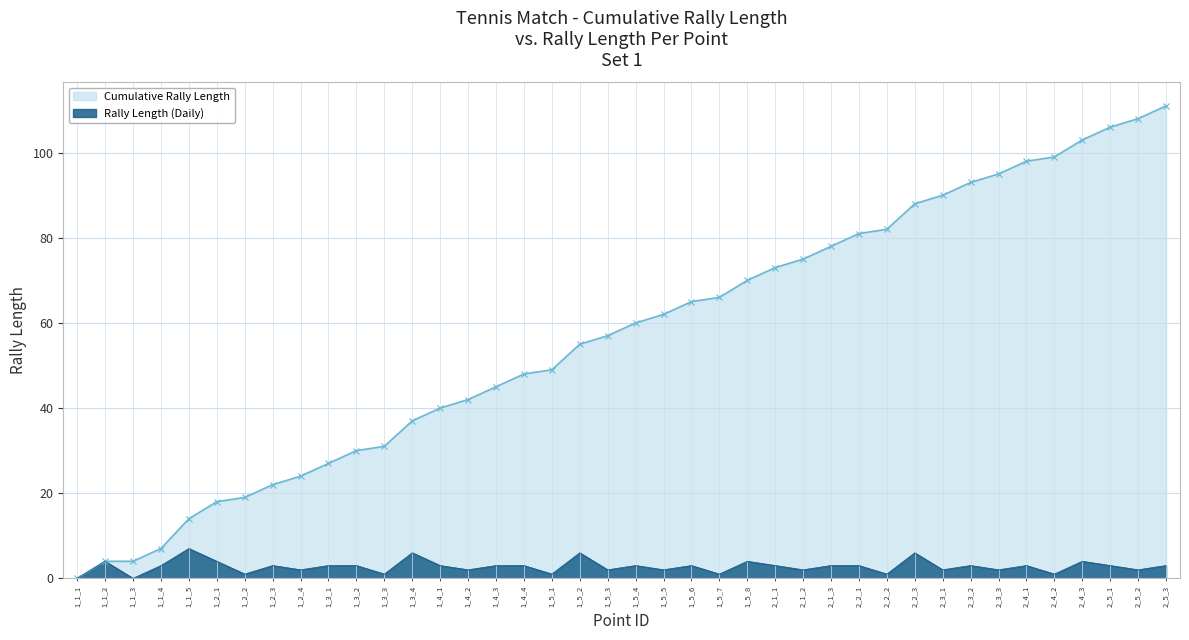

Between 1_1_3 and 1_3_1, which is larger?

1_3_1